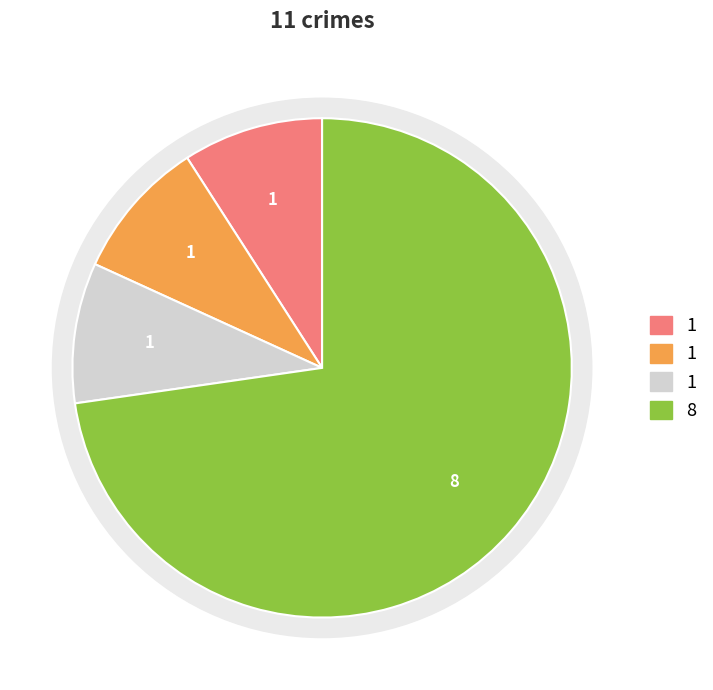

The Homicide slice represents 6% of the pie. True or false?

False